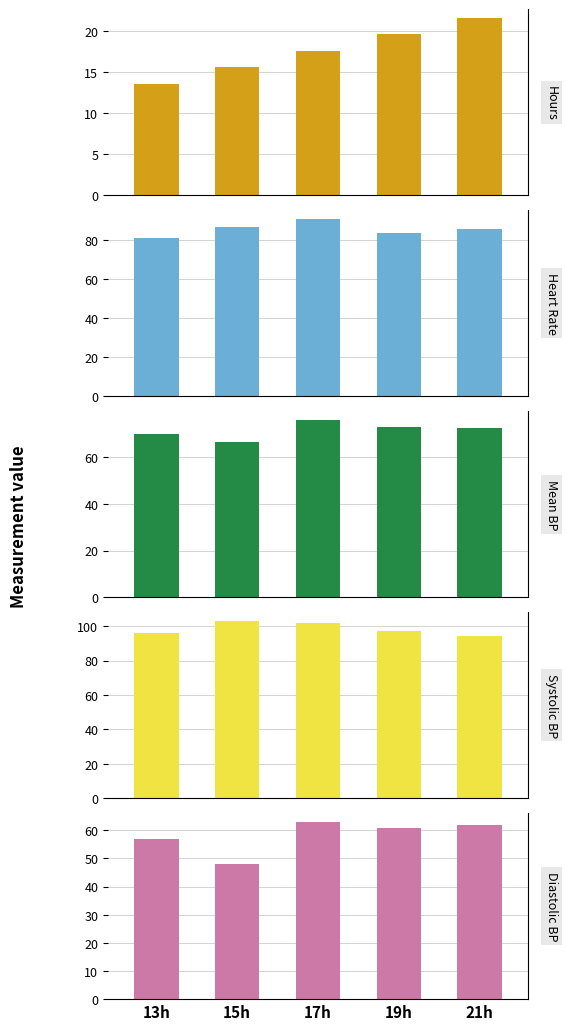

What is the difference between the Hours values at 19h and 13h?

6.0